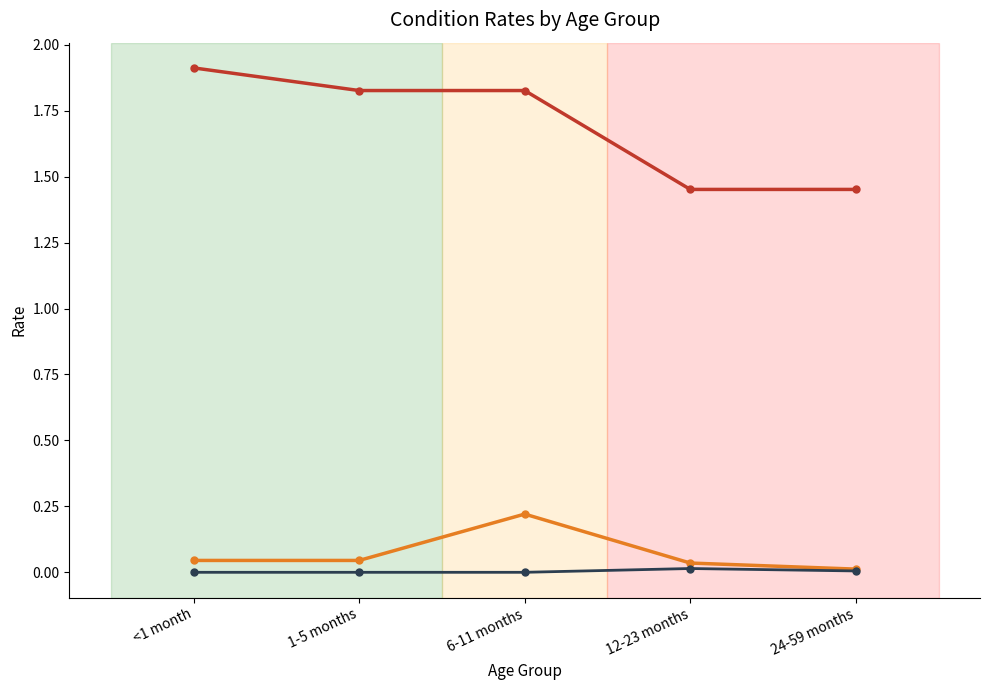

What is the difference between the maximum and minimum values in the MAM series?

0.2